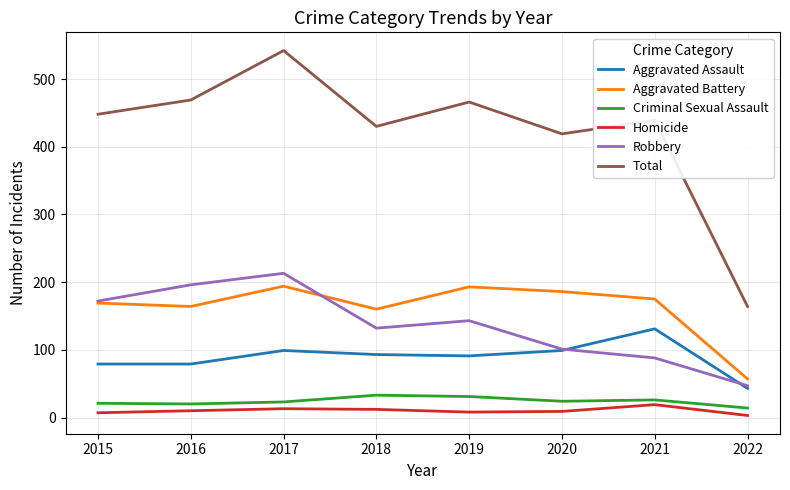

What is the difference between the maximum and minimum values in the Aggravated Assault series?

88